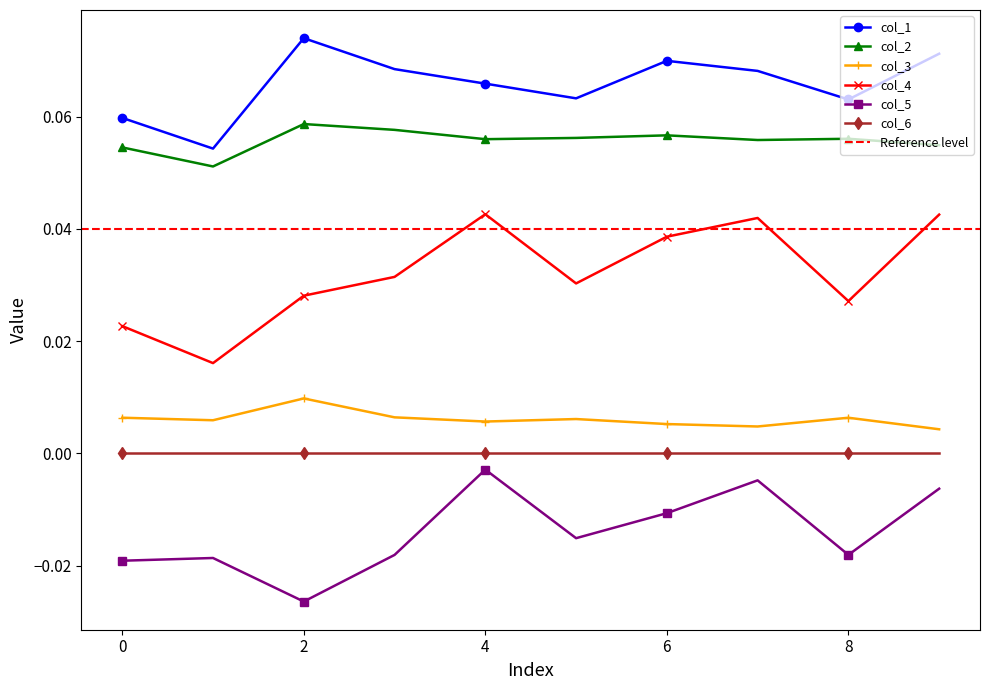

True or false: col_3 has a value of 0.0 at 9.

True